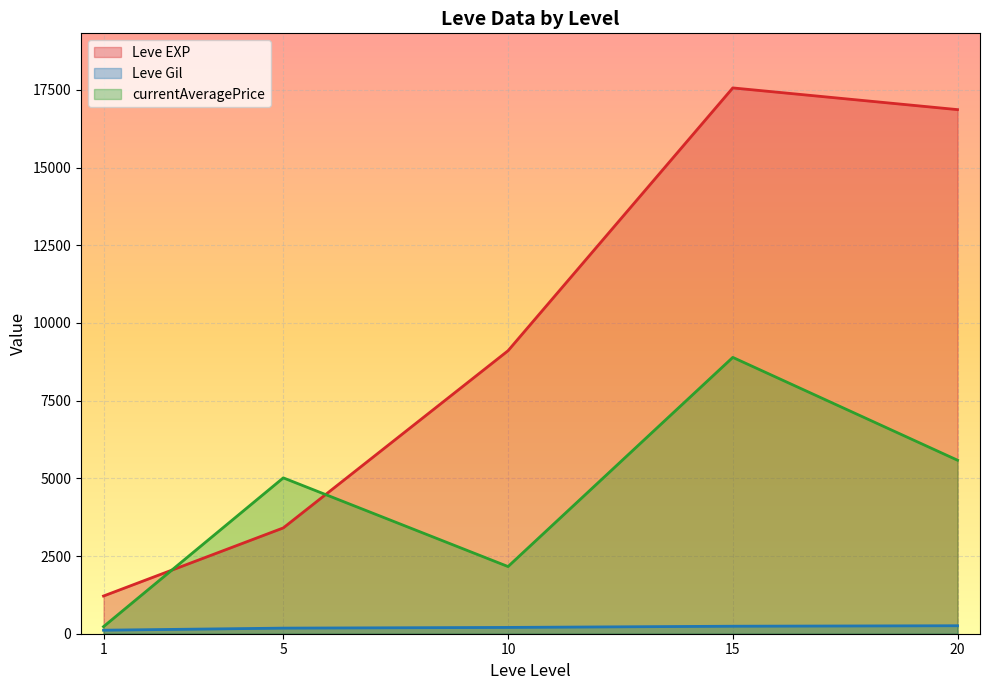

What is the sum of the Leve Gil values at 20 and 15?

498.3